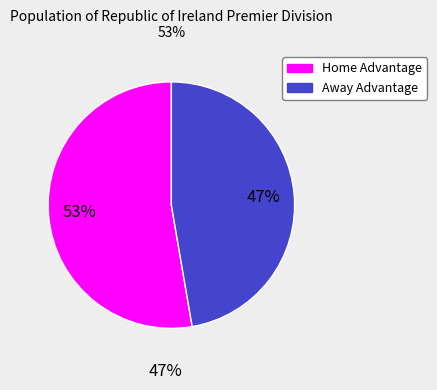

To the nearest percent, what is the average slice percentage?

50%